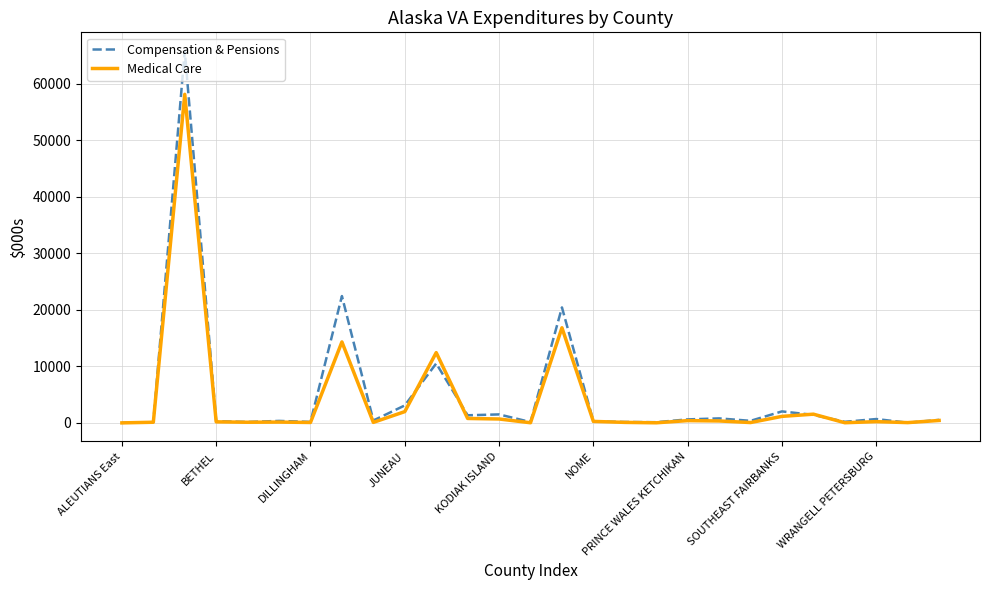

Which series has the largest range (max minus min)?

Compensation & Pensions